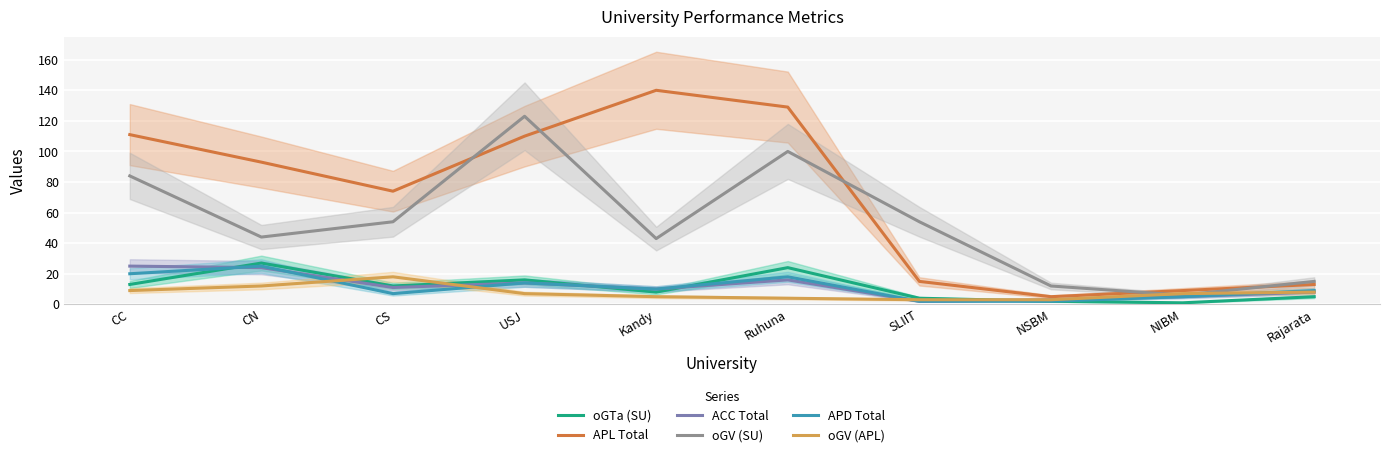

How many lines are shown in the chart?

6